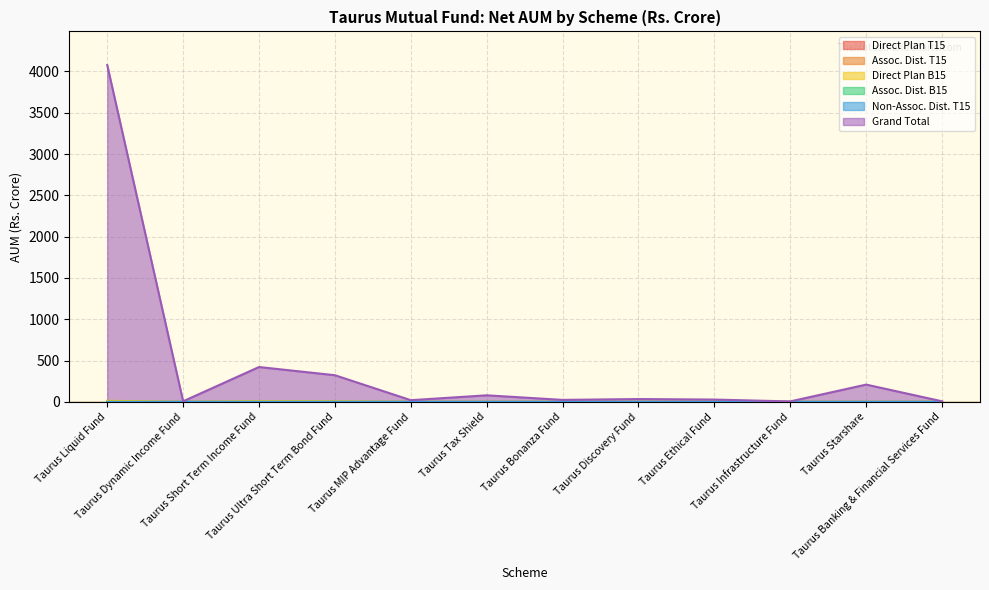

The Assoc. Dist. T15 series shows 0.0 at Taurus Starshare. True or false?

False